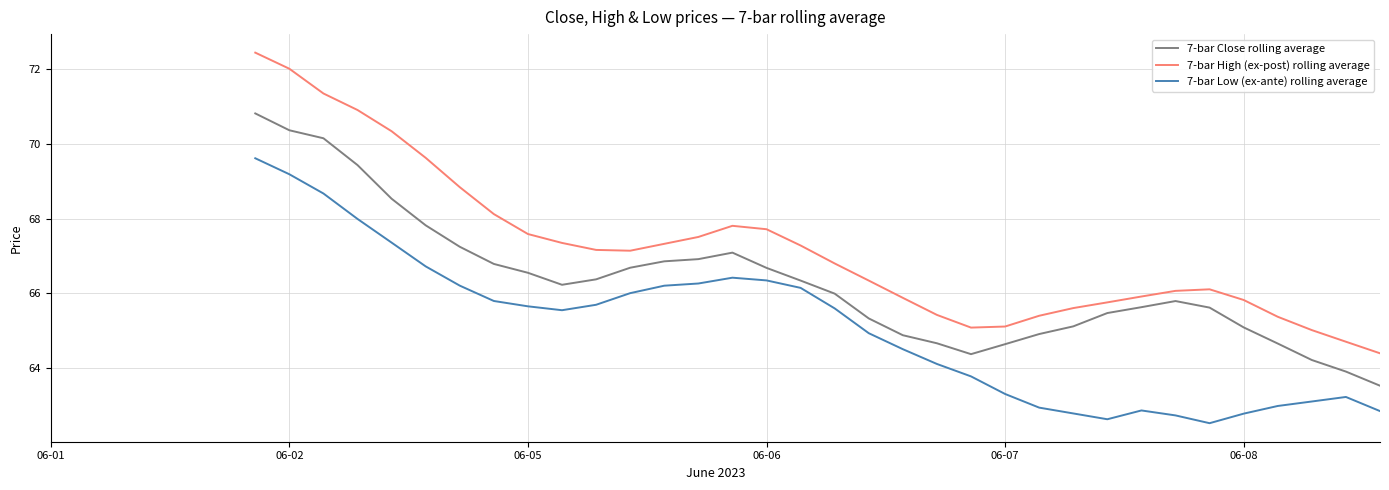

The value of 7-bar Low (ex-ante) rolling average at 06-05 is 65.7. True or false?

True